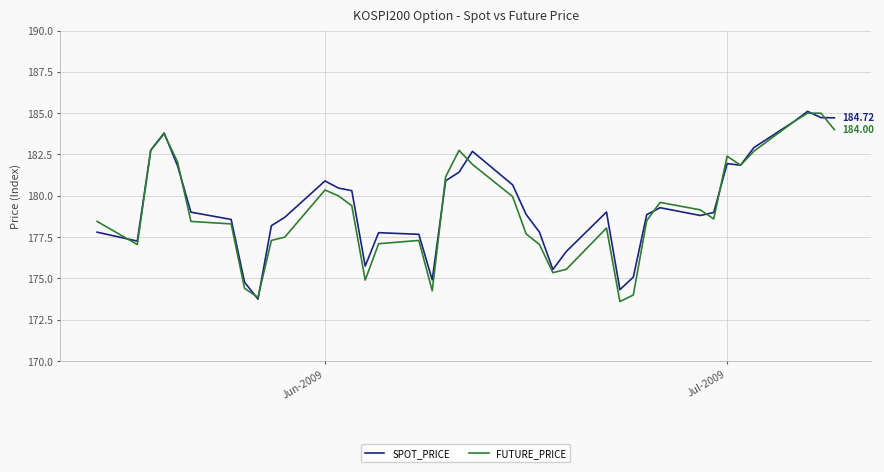

What are all the series names shown in the legend?

SPOT_PRICE, FUTURE_PRICE